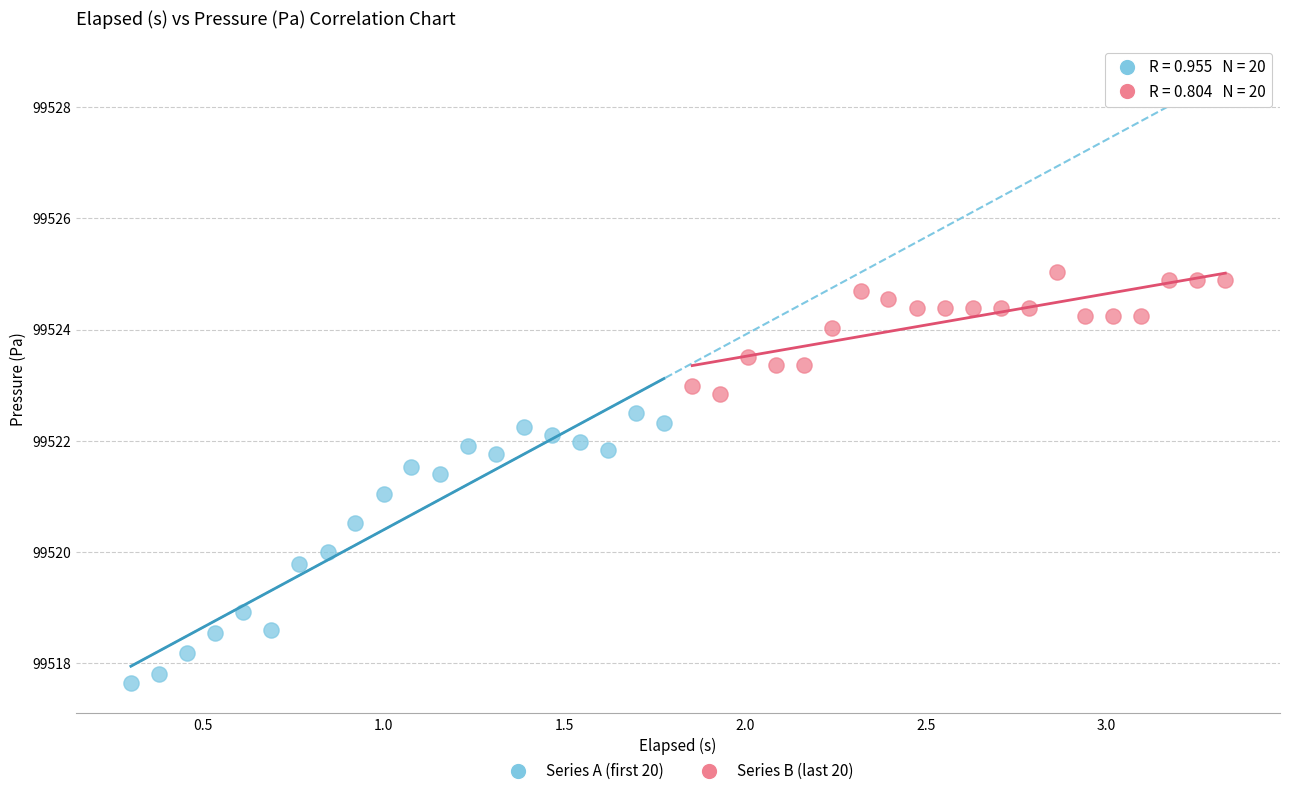

Which series has the widest spread of Y values?

Series A (first 20)